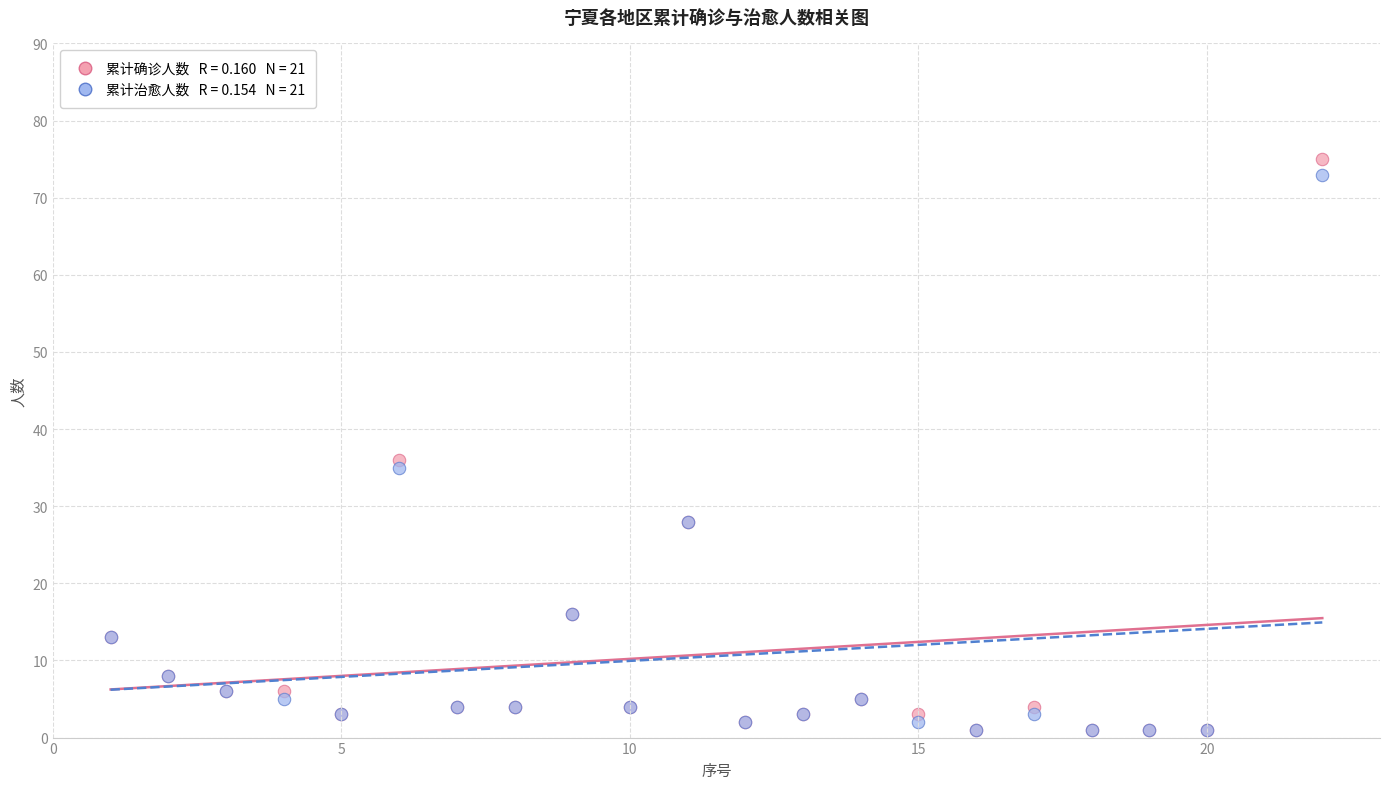

Across all series, what Y value is closest to 38?

36